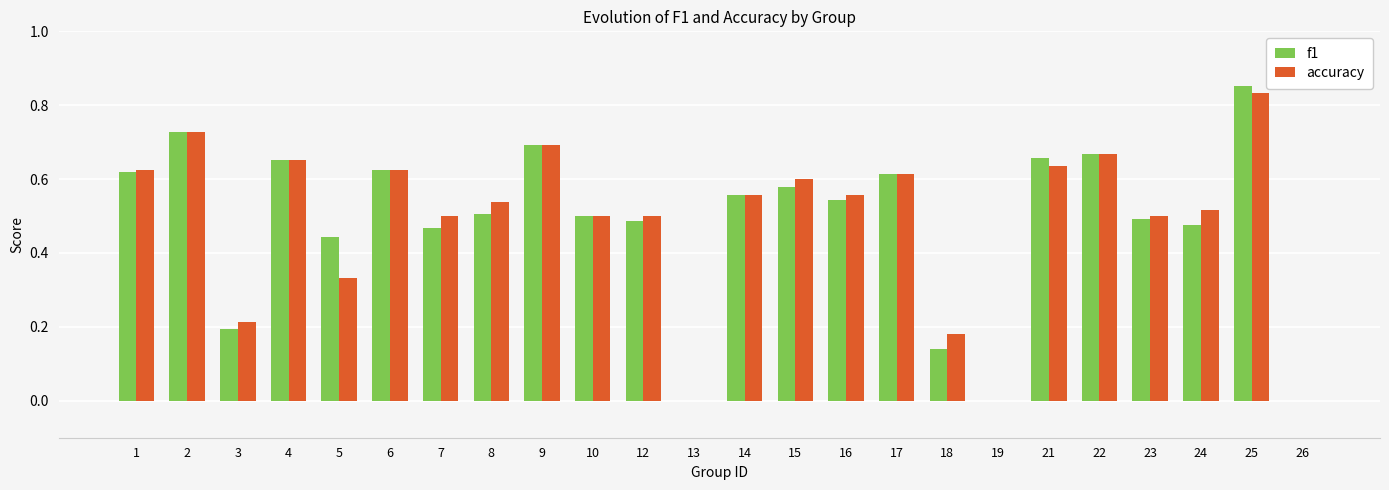

Which series changed the most between 24 and 25?

f1